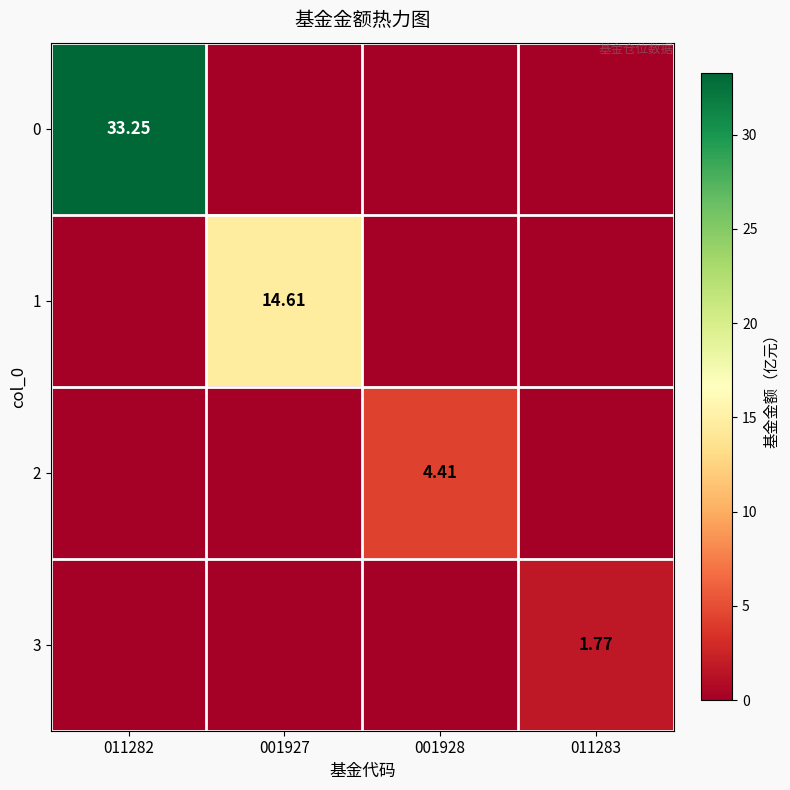

True or false: 1 has a value of 0.0 at 011283.

True